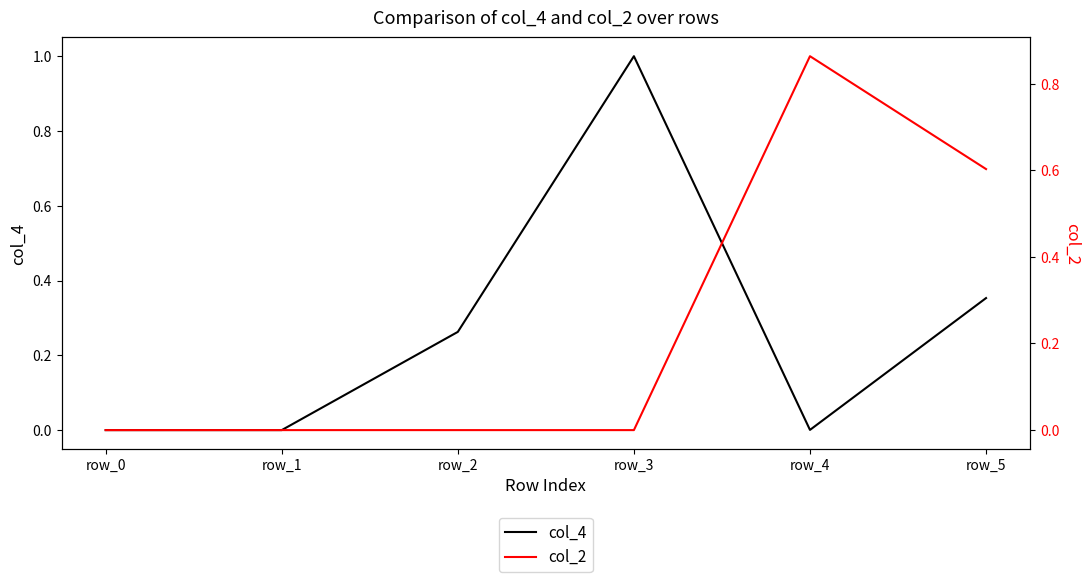

What is the value of the col_4 point at the 6th from the left?

0.4